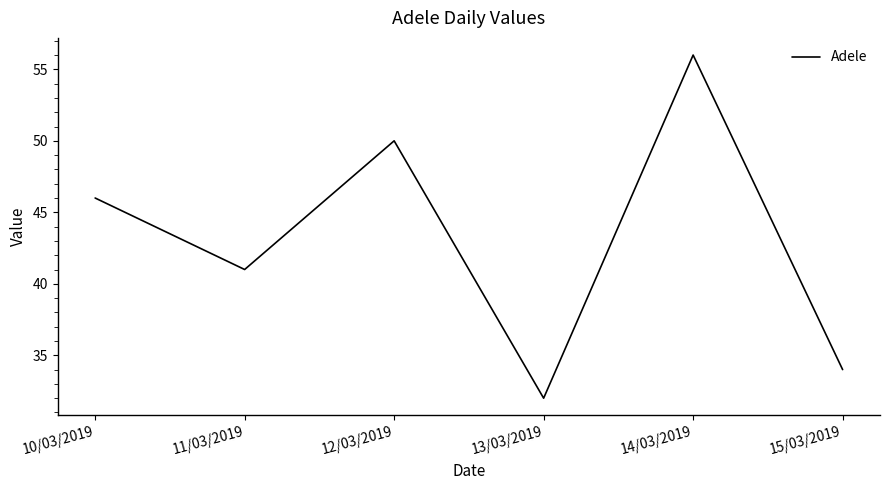

List the labels in order of value, smallest first.

13/03/2019, 15/03/2019, 11/03/2019, 10/03/2019, 12/03/2019, 14/03/2019